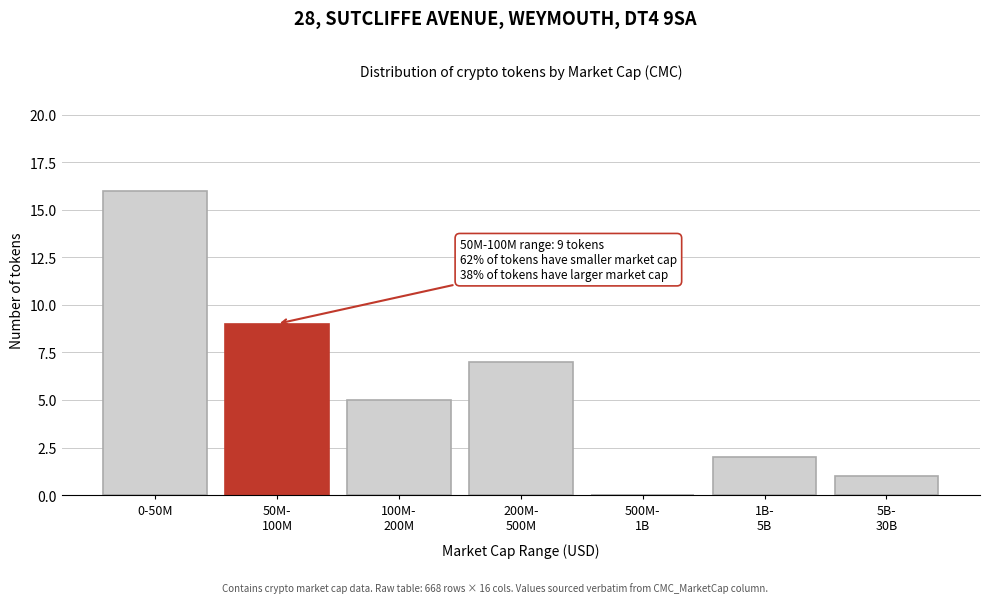

True or false: the data shows 21 at 0-50M.

False